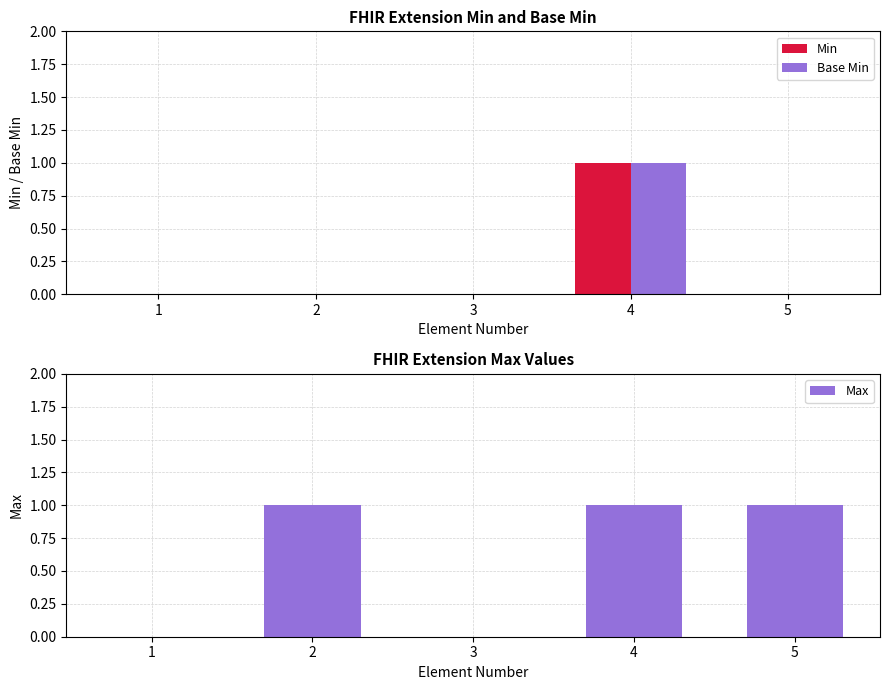

Rank the categories by Base Min value from highest to lowest.

4, 1, 2, 3, 5